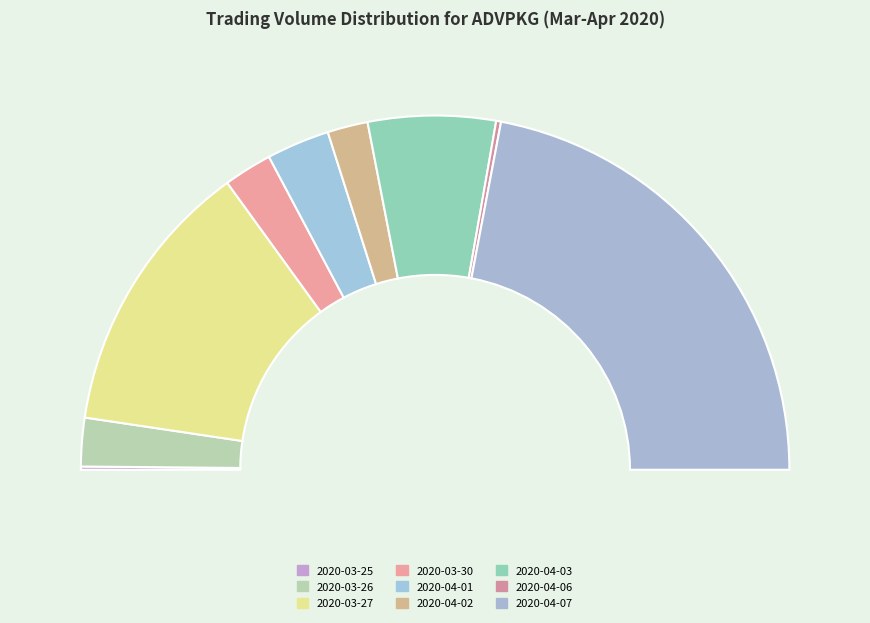

Count the number of slices in the pie.

9